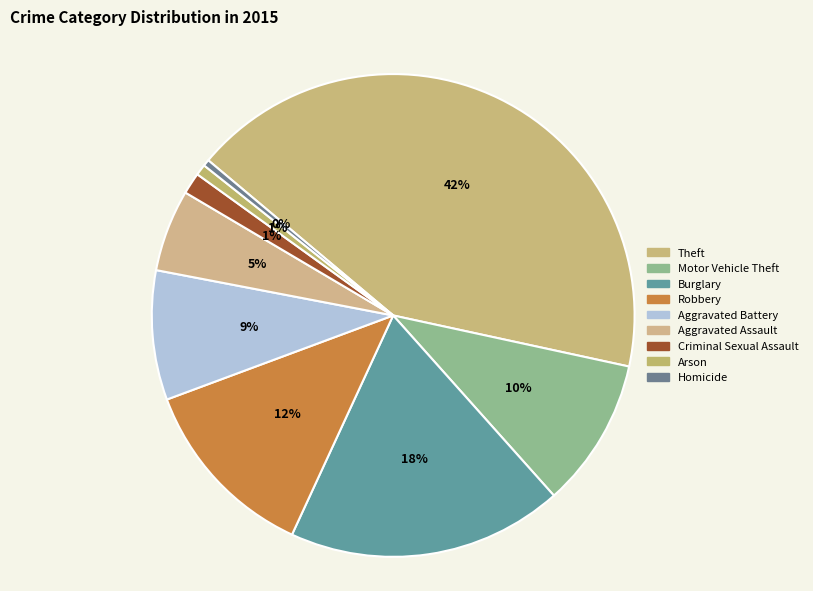

Does Aggravated Assault represent more than half of the total?

No